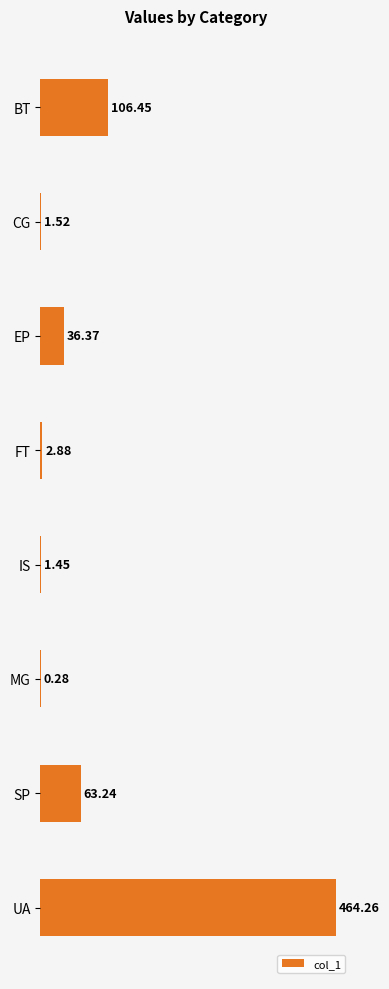

Which category has the highest value across all series?

UA